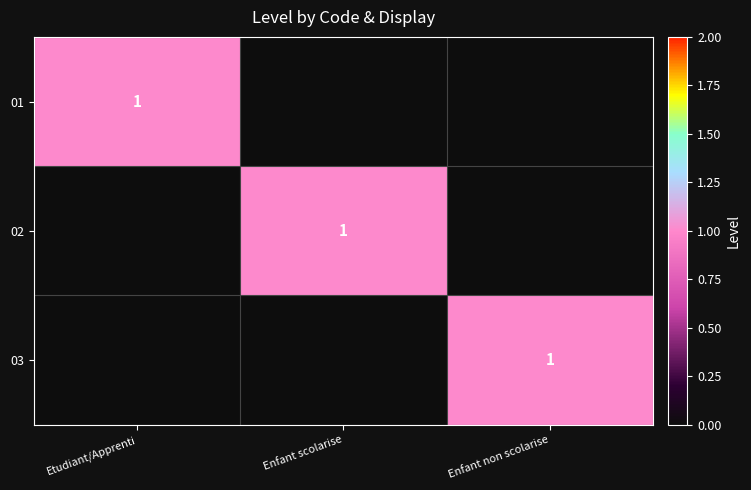

True or false: 02 has a value of 2 at Enfant scolarise.

False